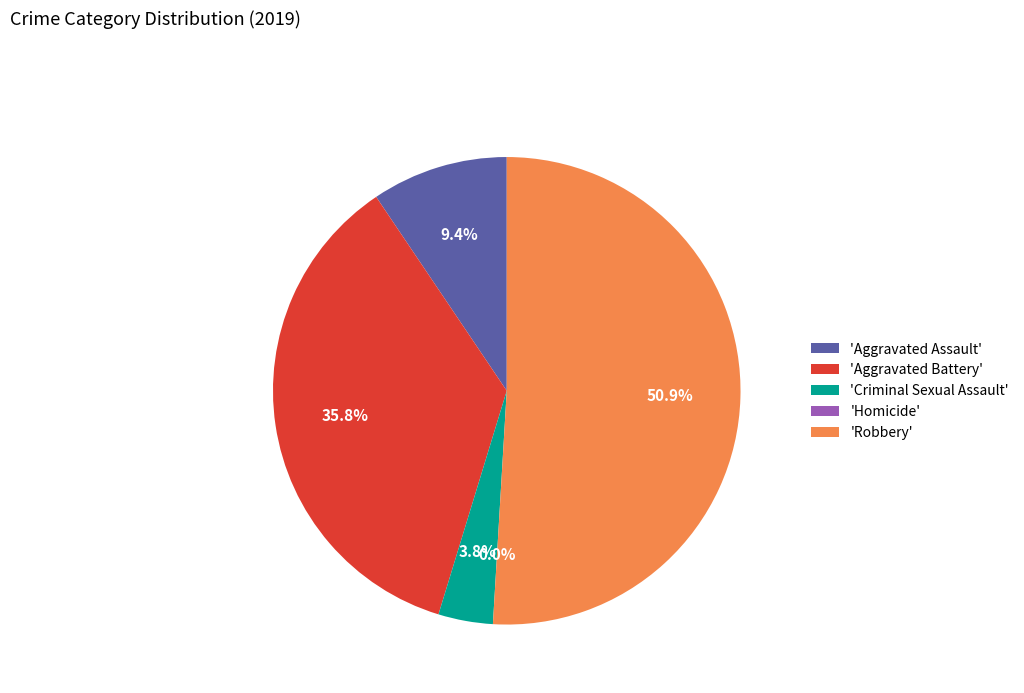

What is the change in value from Aggravated Battery to Homicide?

-19